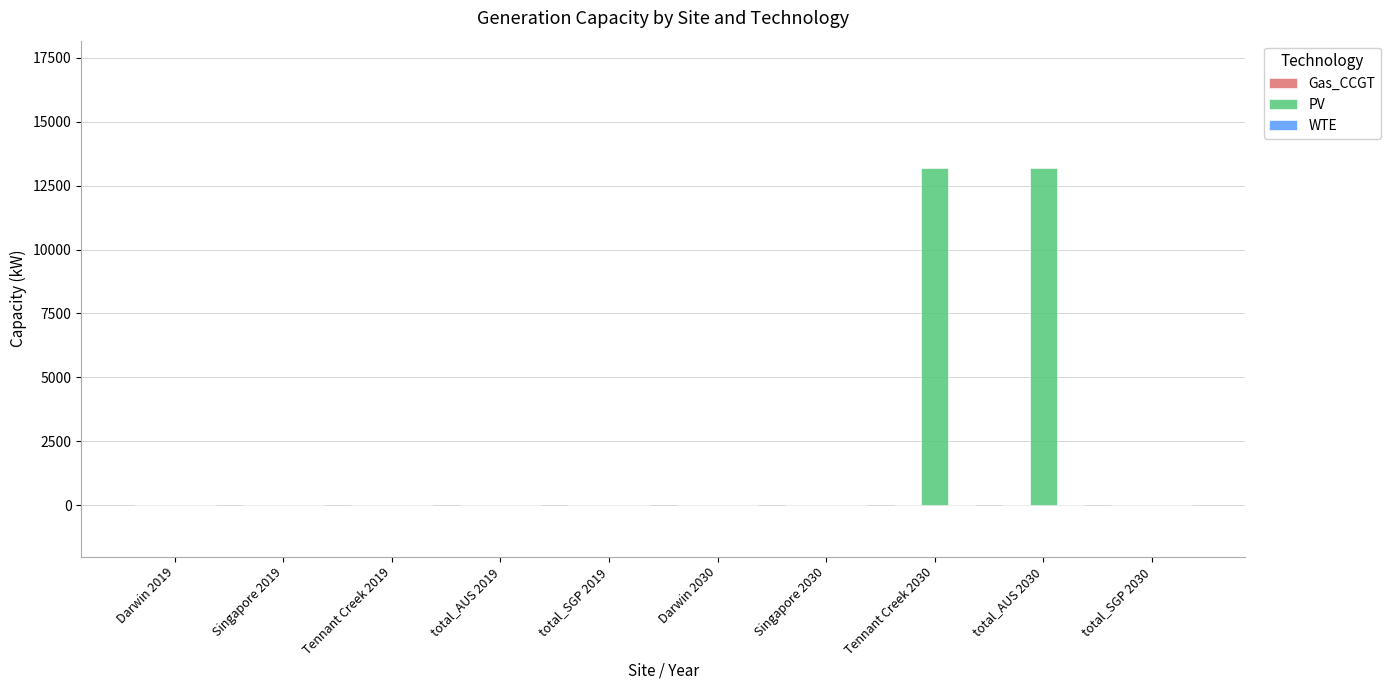

What is the greatest value displayed?

13202.5